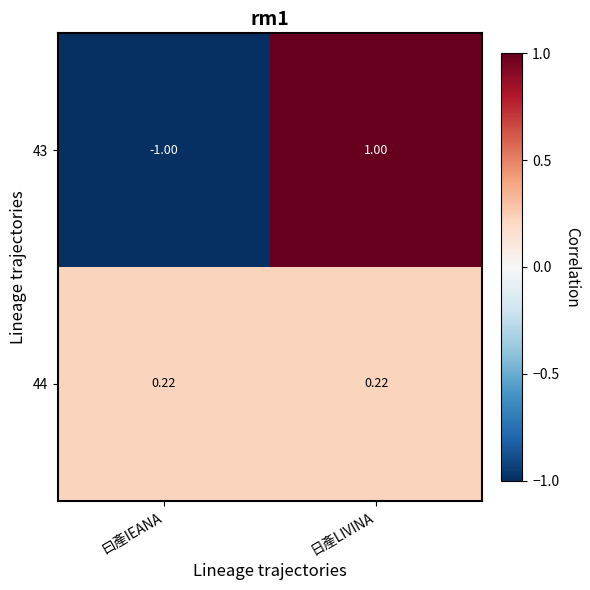

What is the maximum value shown in the chart?

1.0